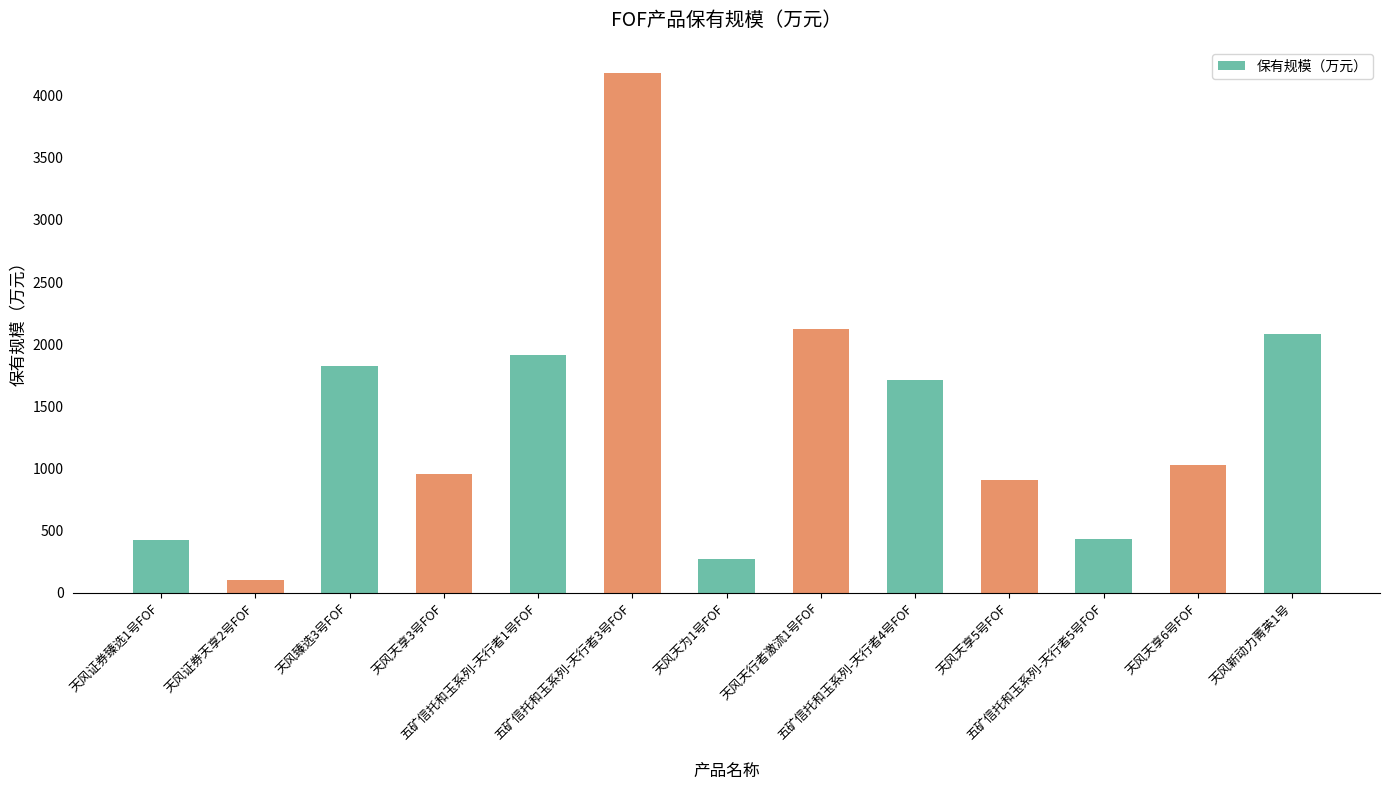

Does the chart contain stacked bars?

No